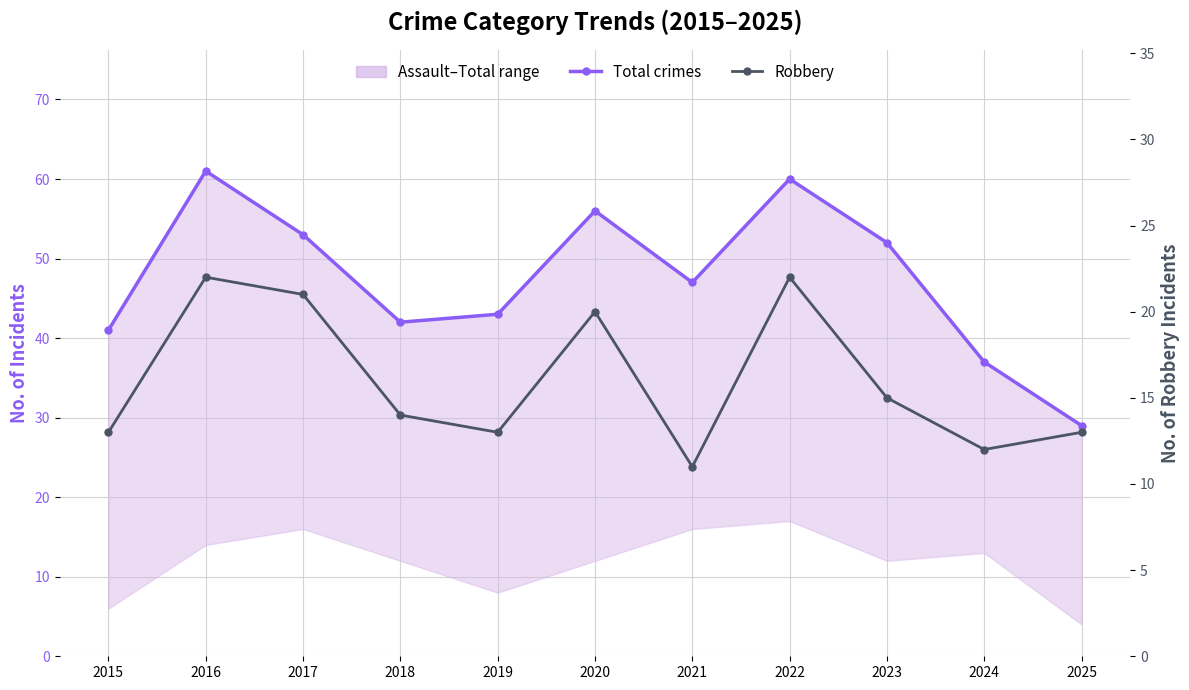

What is the sum of all Robbery values?

176